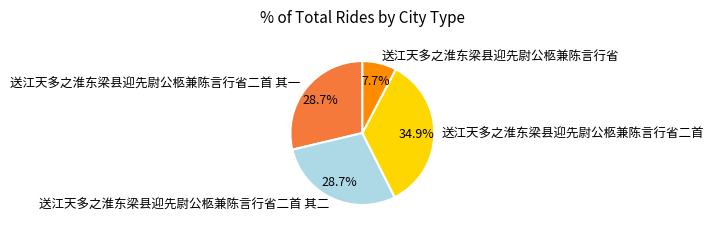

Which slice is the largest?

送江天多之淮东梁县迎先尉公柩兼陈言行省二首